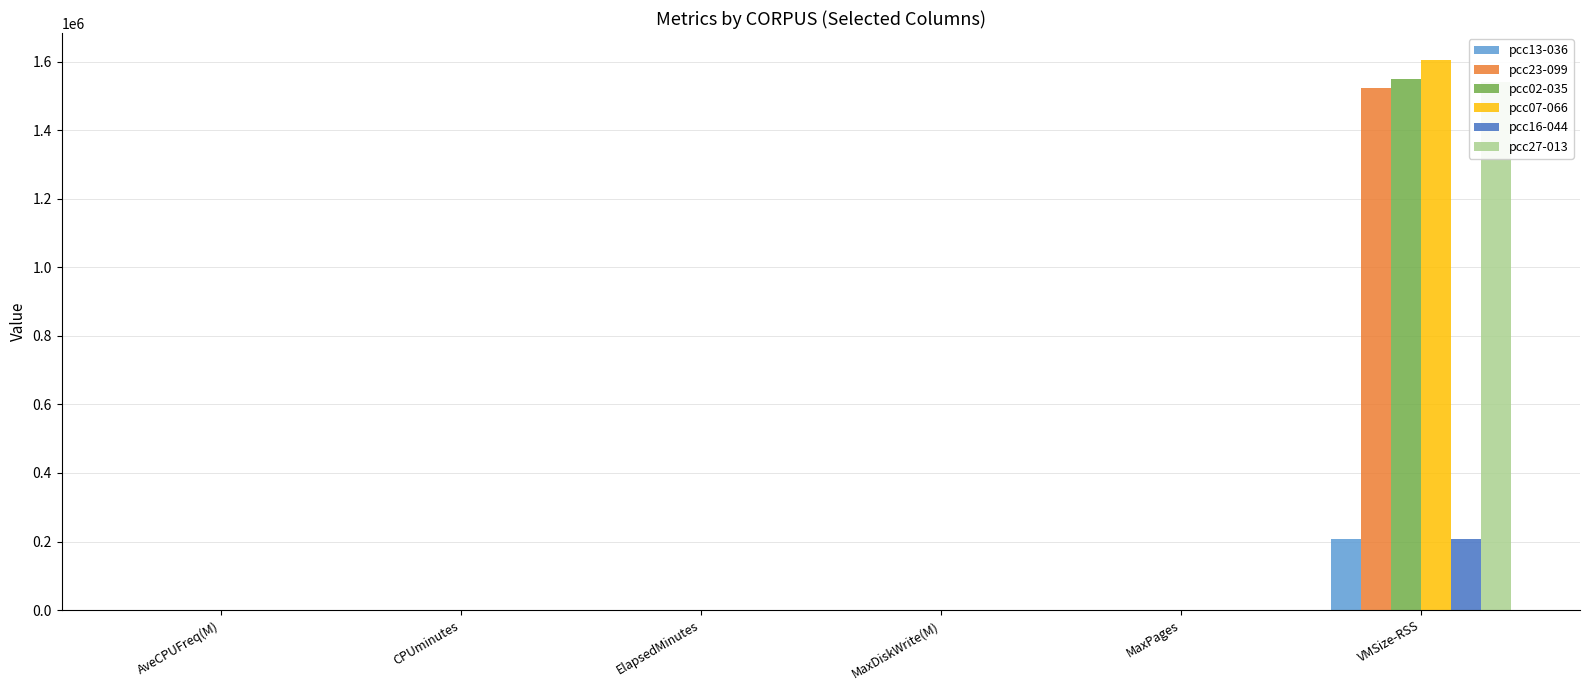

Reading right to left, list all the values displayed in this chart.

pcc13-036: 208700.0	211.0	9.4	40.0	39.0	2.5
pcc23-099: 1522428.0	2.0	9.3	21.0	20.0	800.0
pcc02-035: 1549192.0	27.0	9.5	22.0	21.0	800.0
pcc07-066: 1603224.0	261.0	9.2	23.0	22.0	800.0
pcc16-044: 207832.0	182.0	9.7	40.0	39.0	2.5
pcc27-013: 1541784.0	0.0	9.5	26.0	26.0	800.0